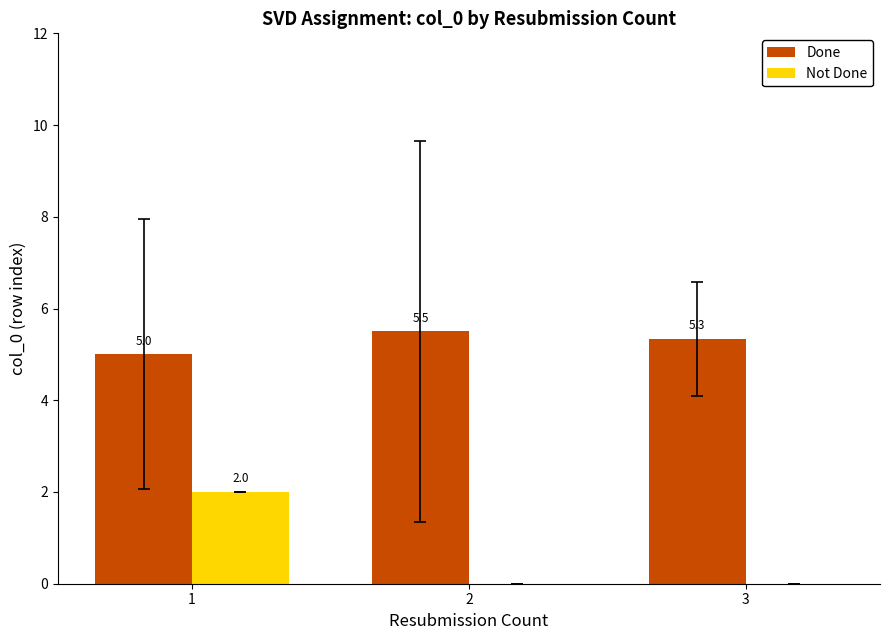

Is it true that Done equals 5.5 at 2?

True